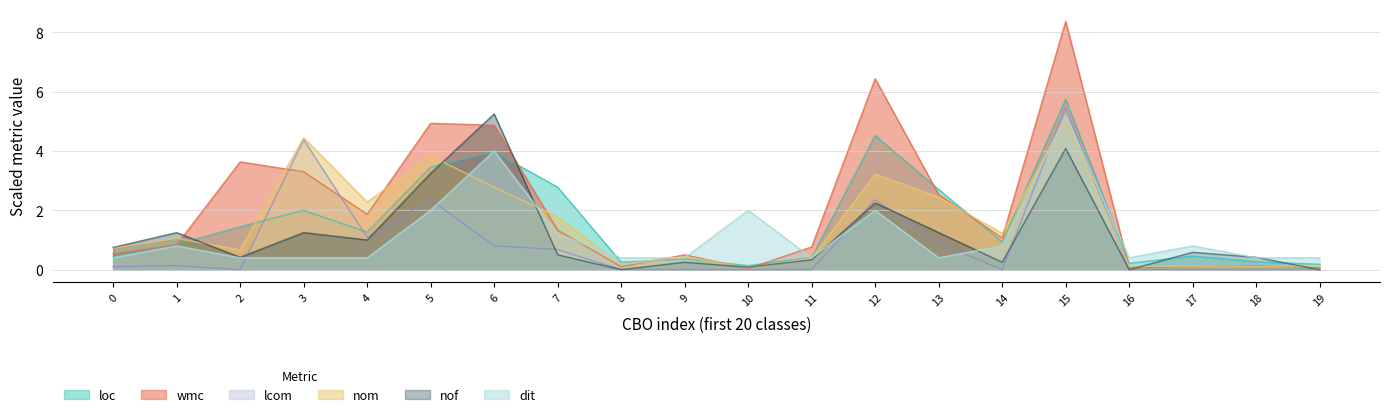

List the labels in order of dit value, smallest first.

0, 2, 3, 4, 8, 9, 11, 13, 16, 18, 19, 1, 14, 17, 7, 5, 10, 12, 6, 15